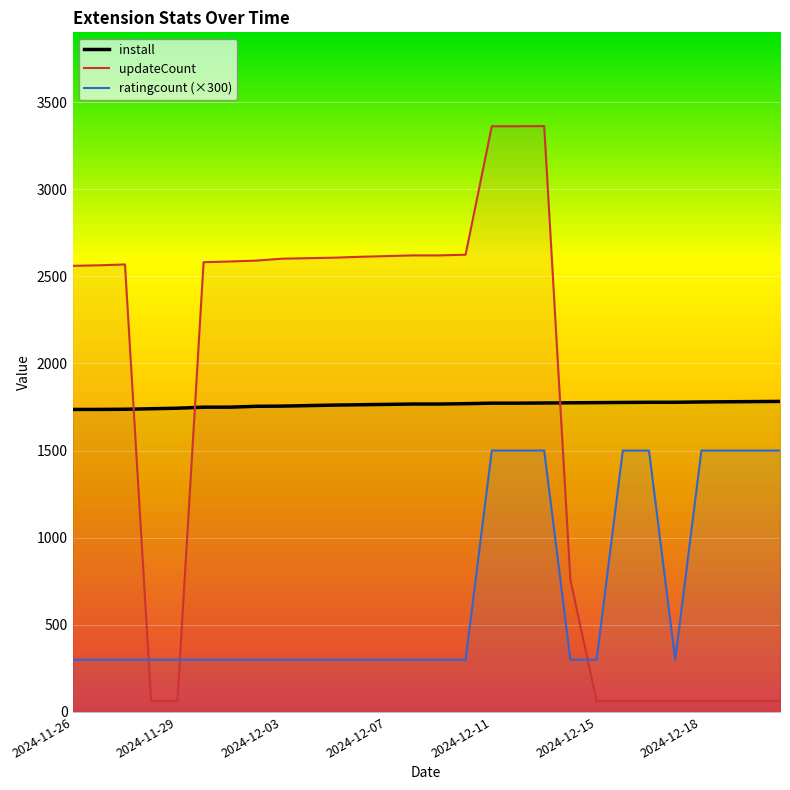

Rank the series by their maximum value, from highest to lowest.

updateCount, install, ratingcount (×300)